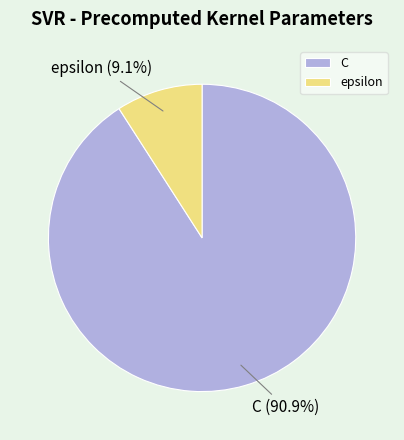

How much of the chart is everything except epsilon?

90.9%